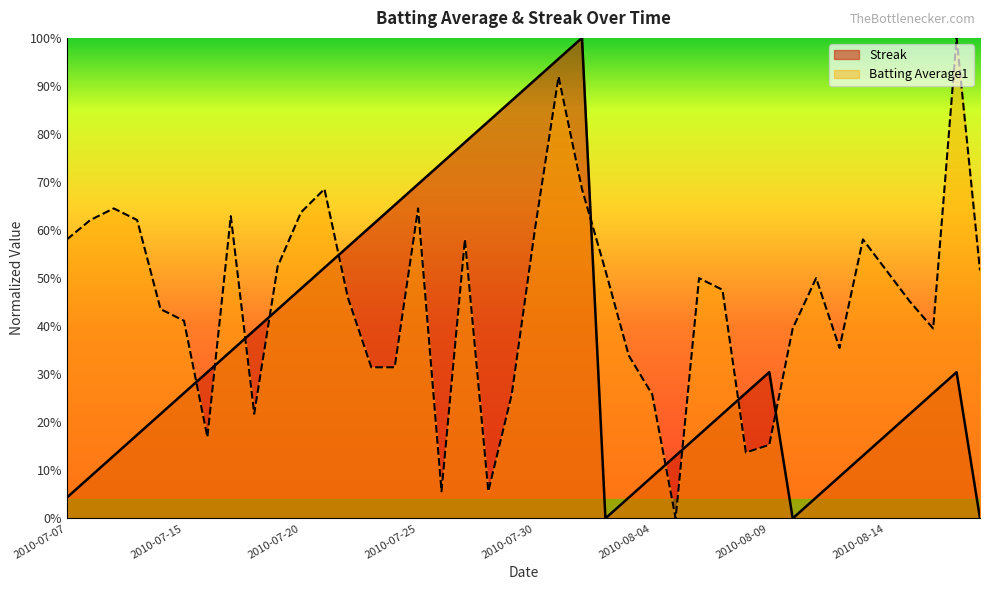

True or false: Batting Average1 has more than 2 points higher than both neighbors.

True